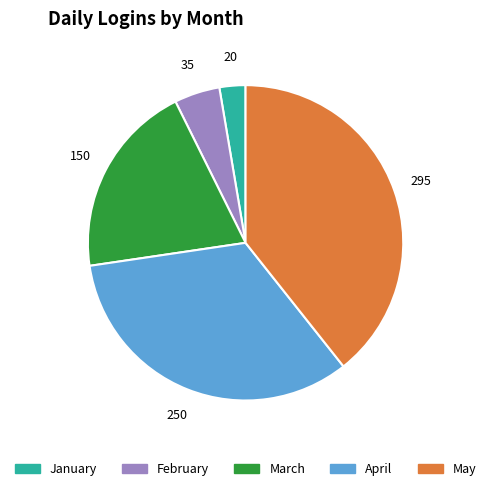

What is the smallest slice in the pie chart?

January